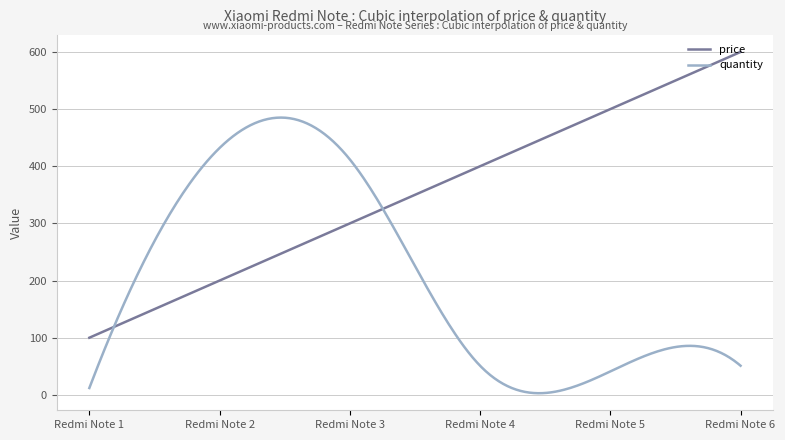

What is the greatest value displayed?

600.0